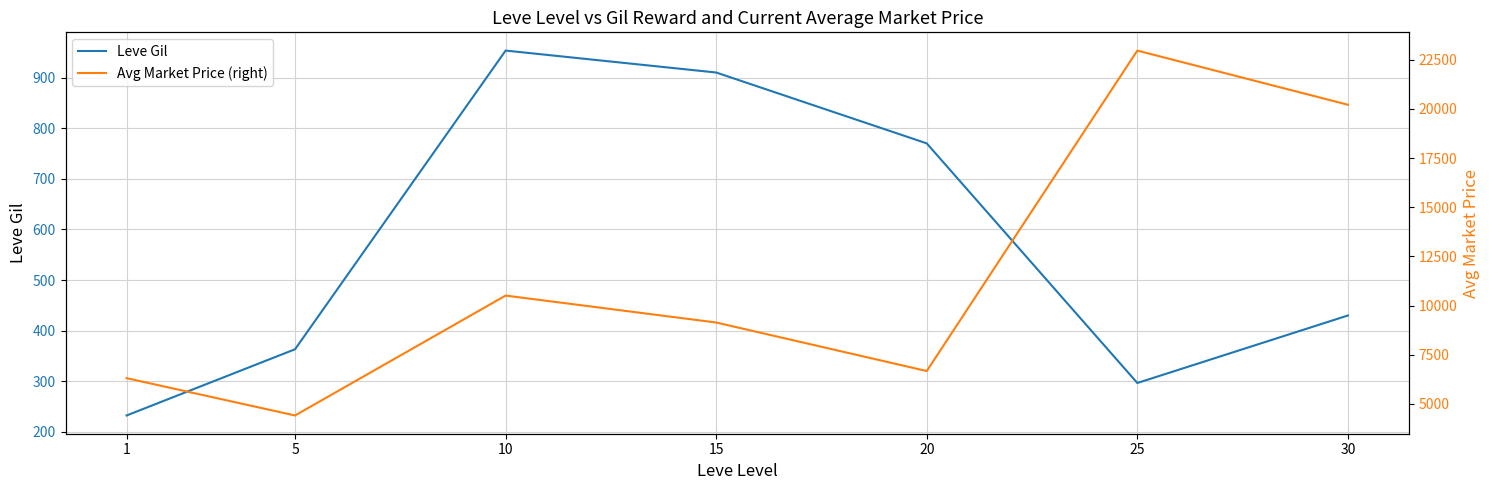

At 10, list the series in order from smallest to largest.

Leve Gil, Avg Market Price (right)